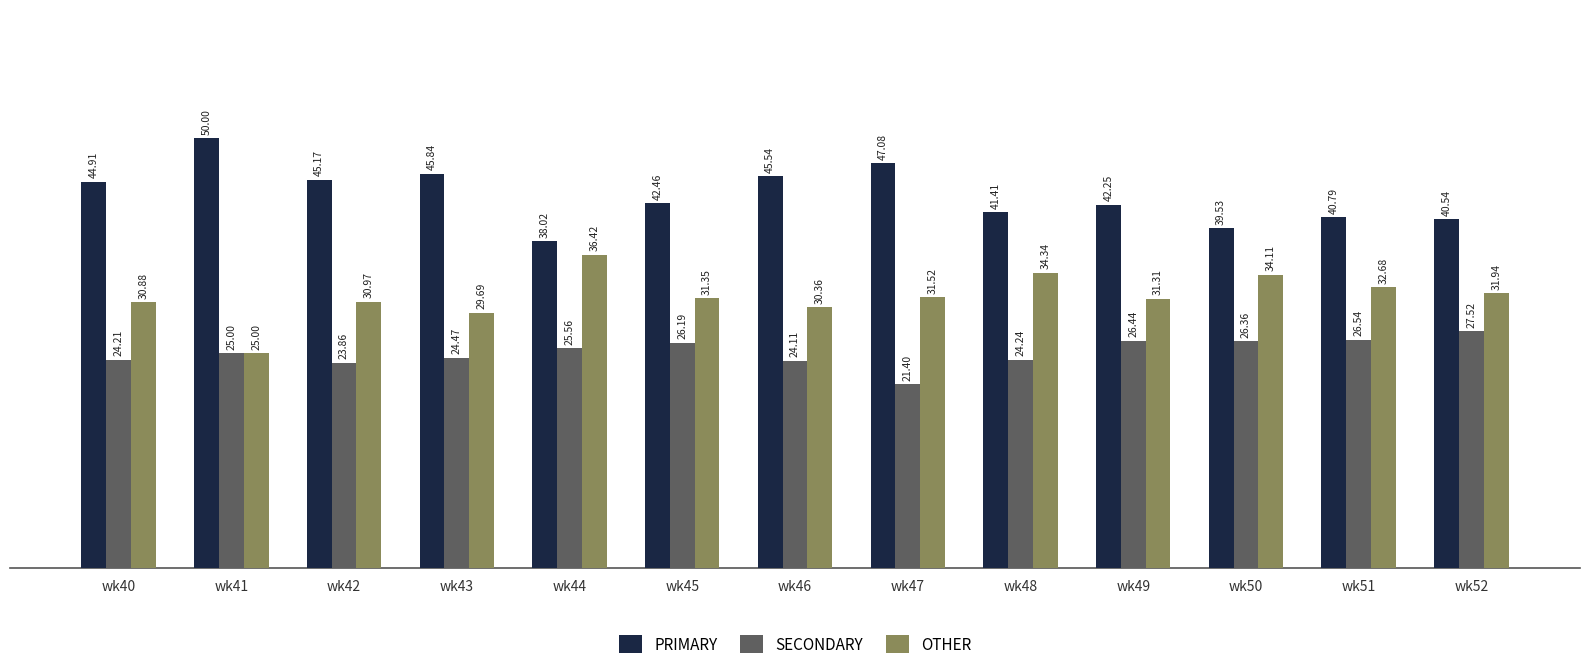

List the series in order of their overall mean, lowest first.

SECONDARY, OTHER, PRIMARY